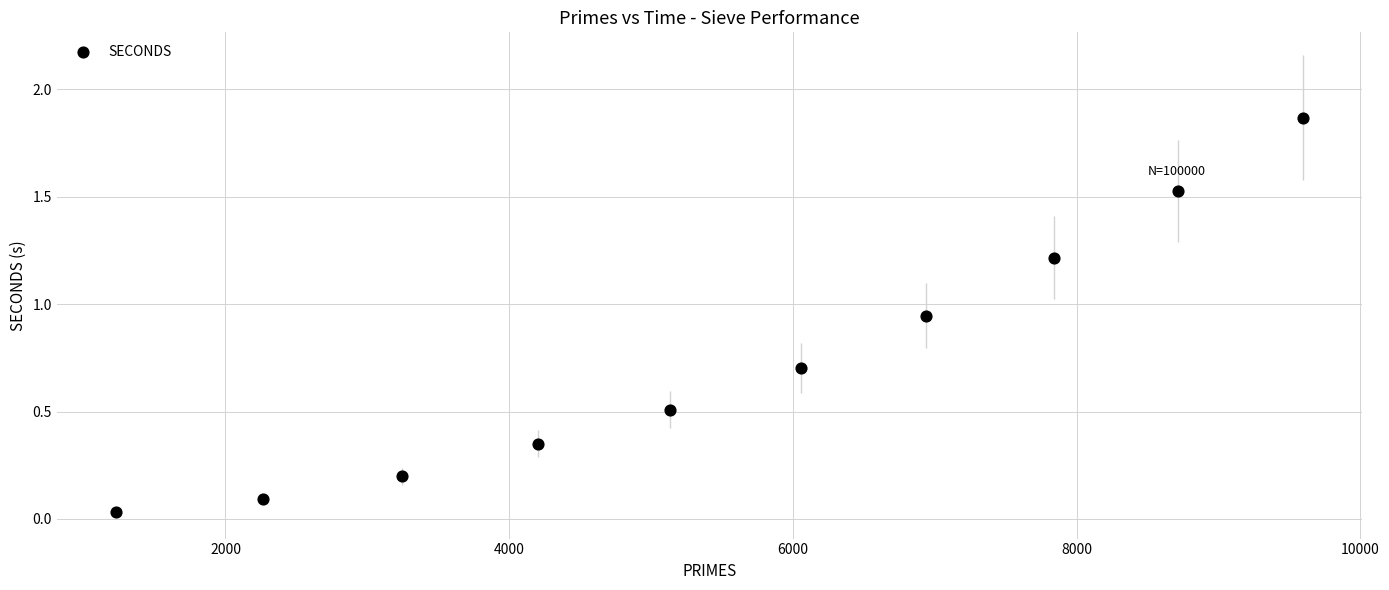

What is the average Y value?

0.7